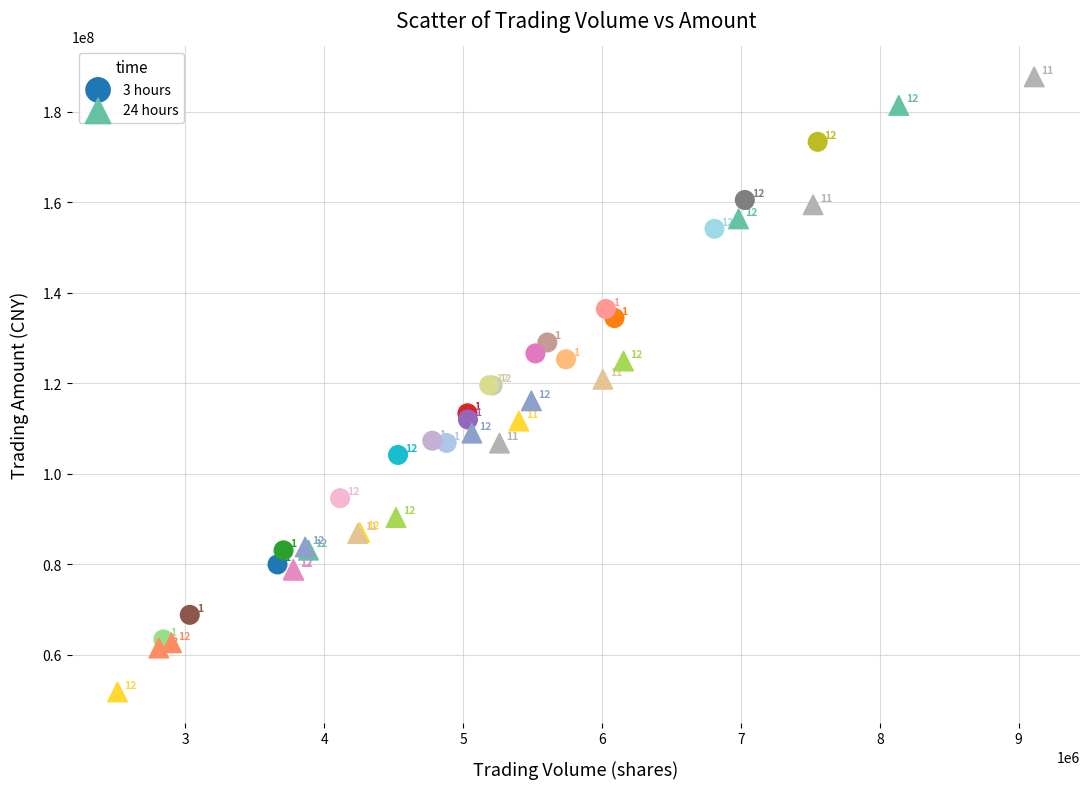

Which series has the widest spread of Y values?

24 hours